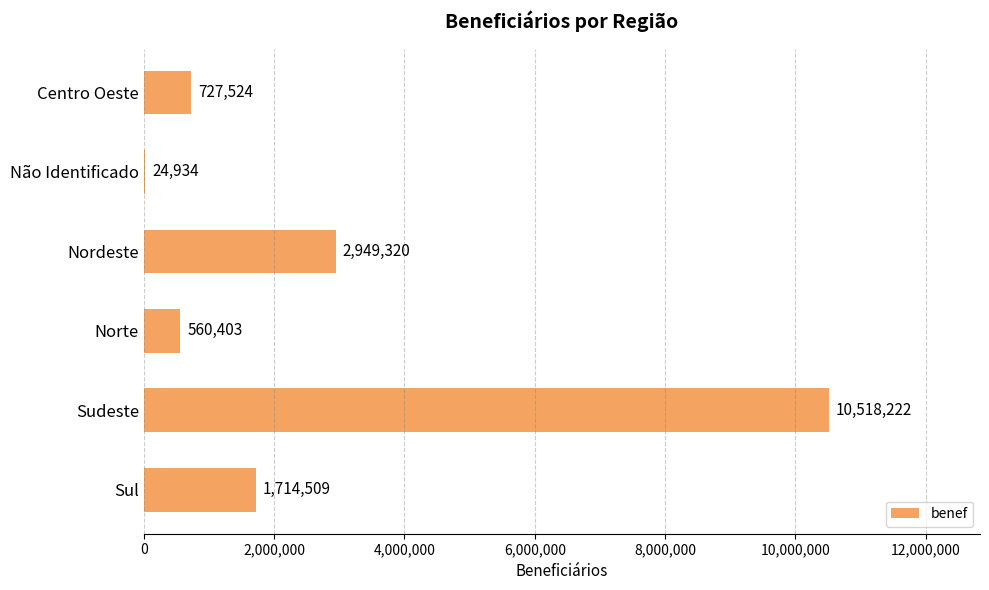

How many categories are shown in the chart?

6